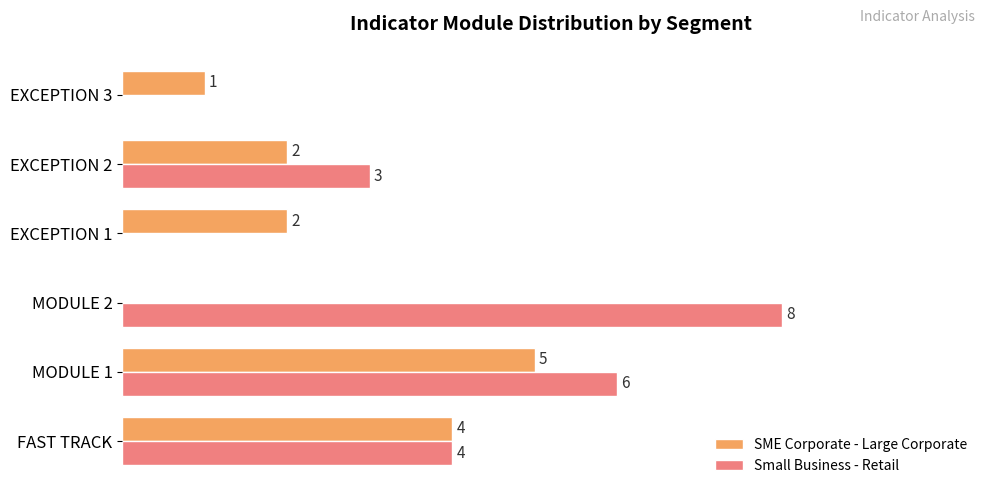

Where is Small Business - Retail nearest to the value 4?

FAST TRACK